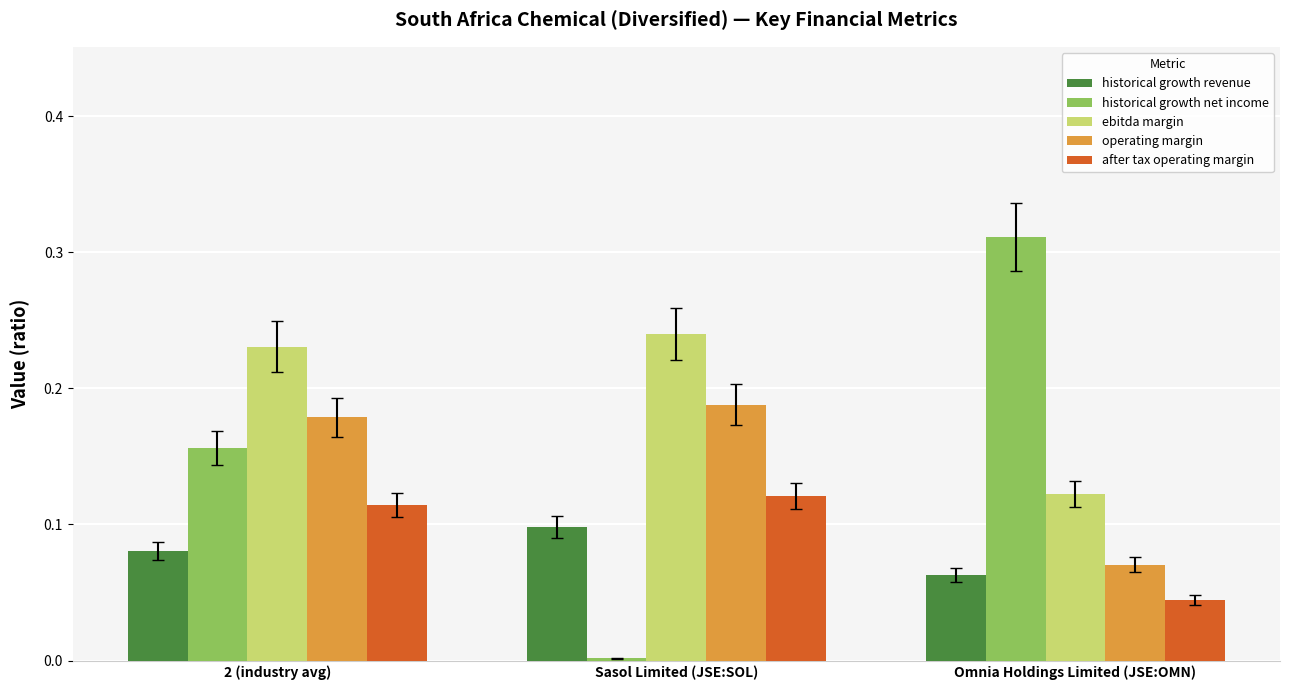

At which label does ebitda margin reach its peak?

Sasol Limited (JSE:SOL)